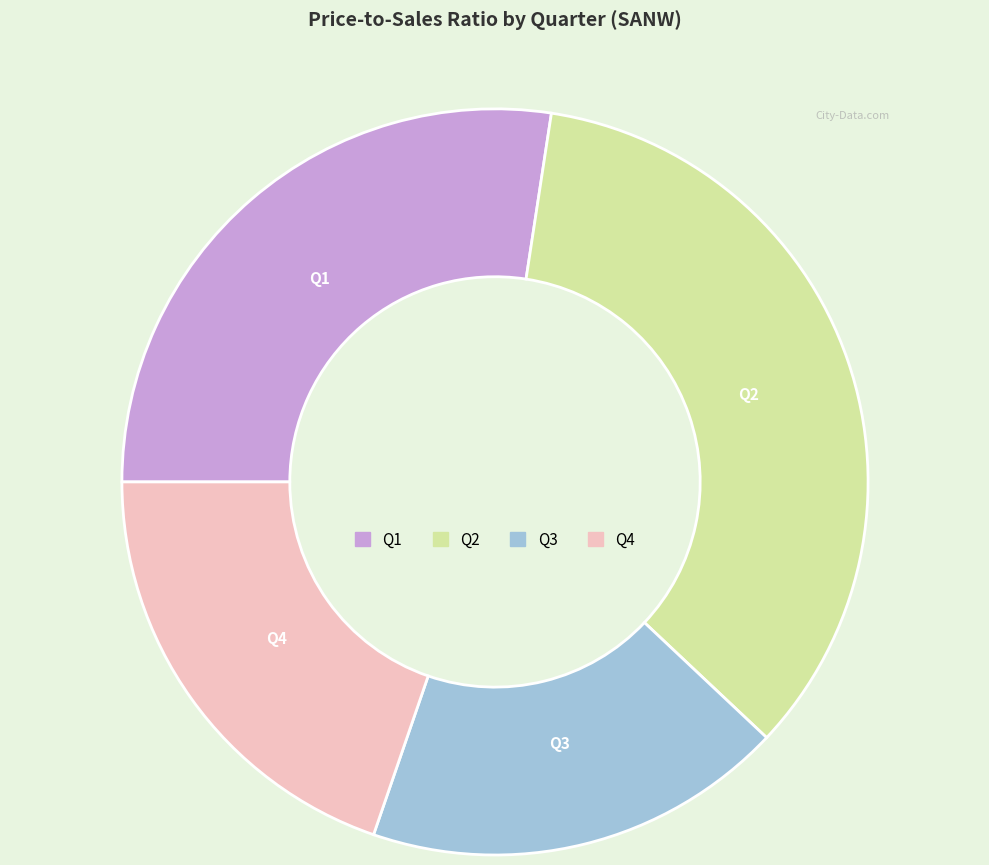

Is there a majority slice in this chart?

No